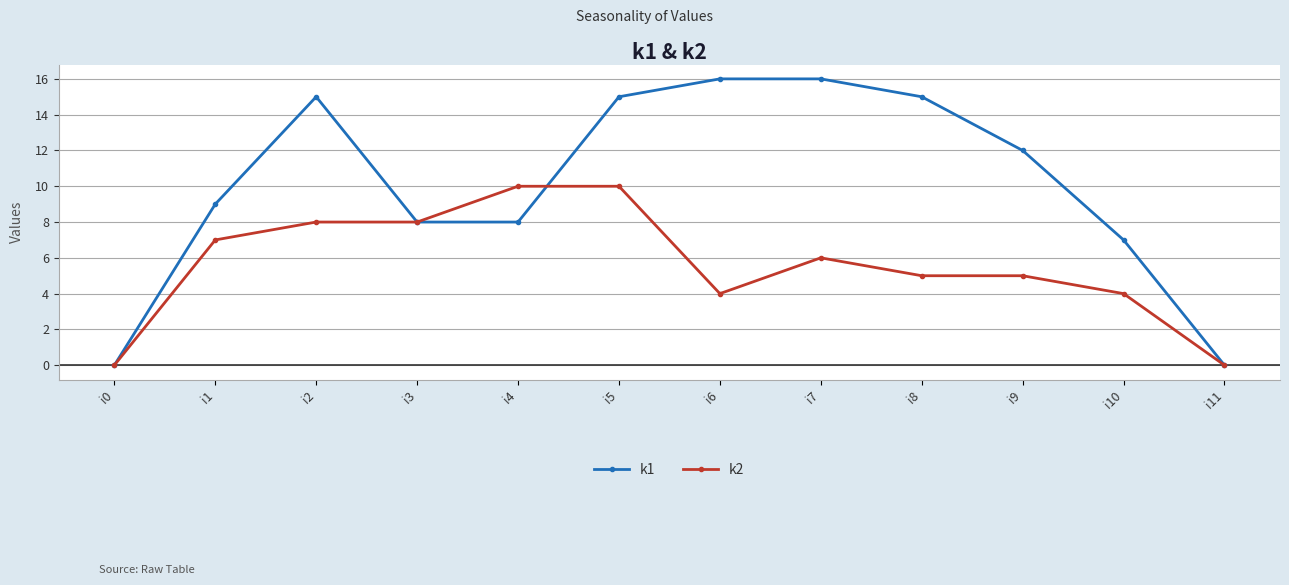

At which label does k2 first exceed 6?

i1